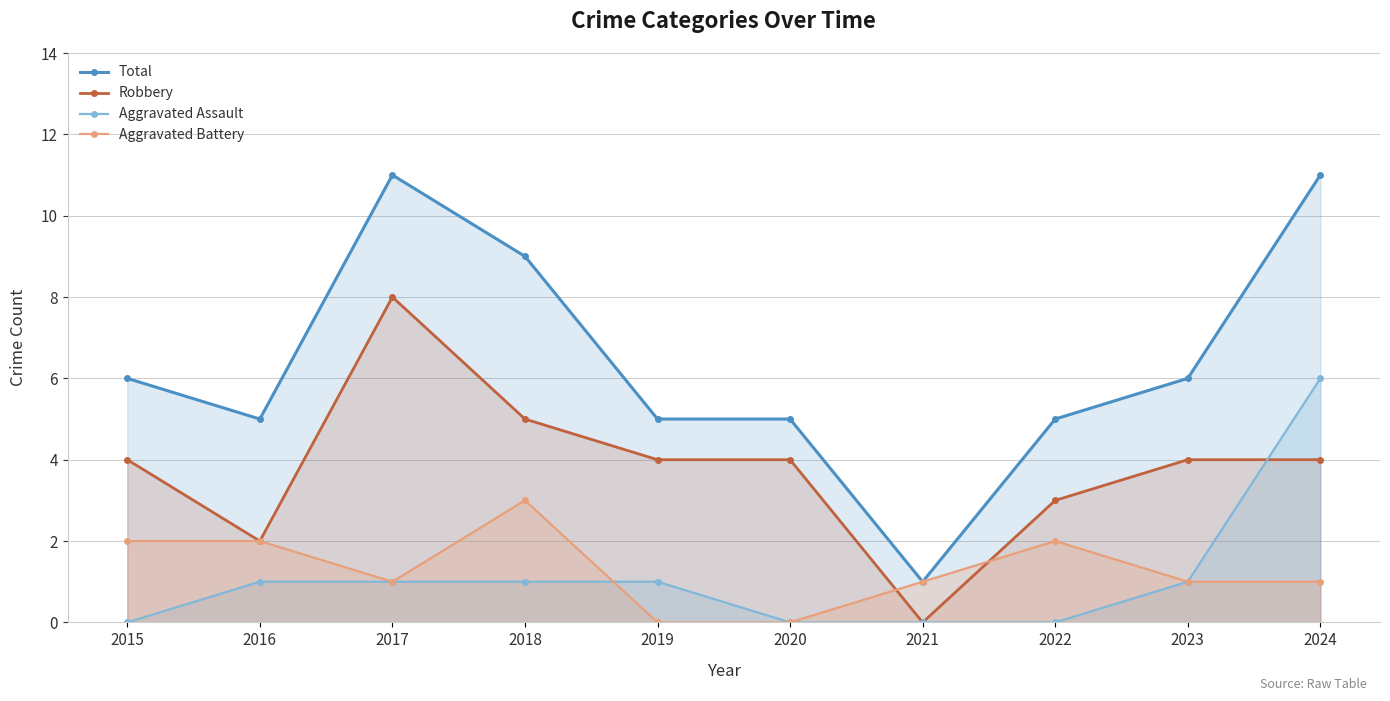

Rank the series at 2024 from highest to lowest value.

Total, Aggravated Assault, Robbery, Aggravated Battery